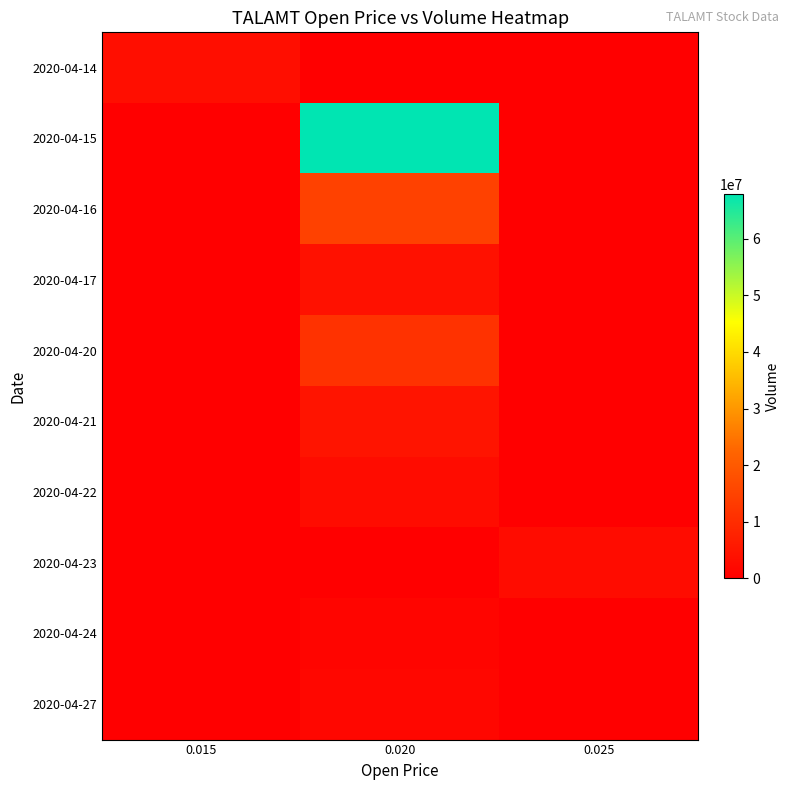

Reading right to left, what are all the values shown in this chart?

row_0: 0	0	3230100
row_1: 0	67989900	0
row_2: 0	14551100	0
row_3: 0	3861500	0
row_4: 0	11354700	0
row_5: 0	4543300	0
row_6: 0	2854000	0
row_7: 2824300	0	0
row_8: 0	1251300	0
row_9: 0	1712000	0